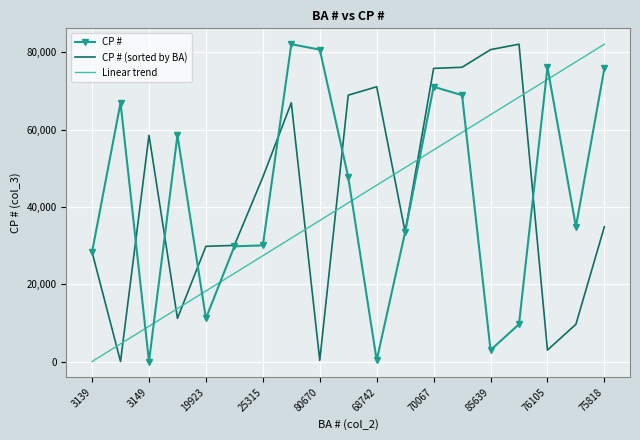

At how many categories does at least one series exceed 22135?

19